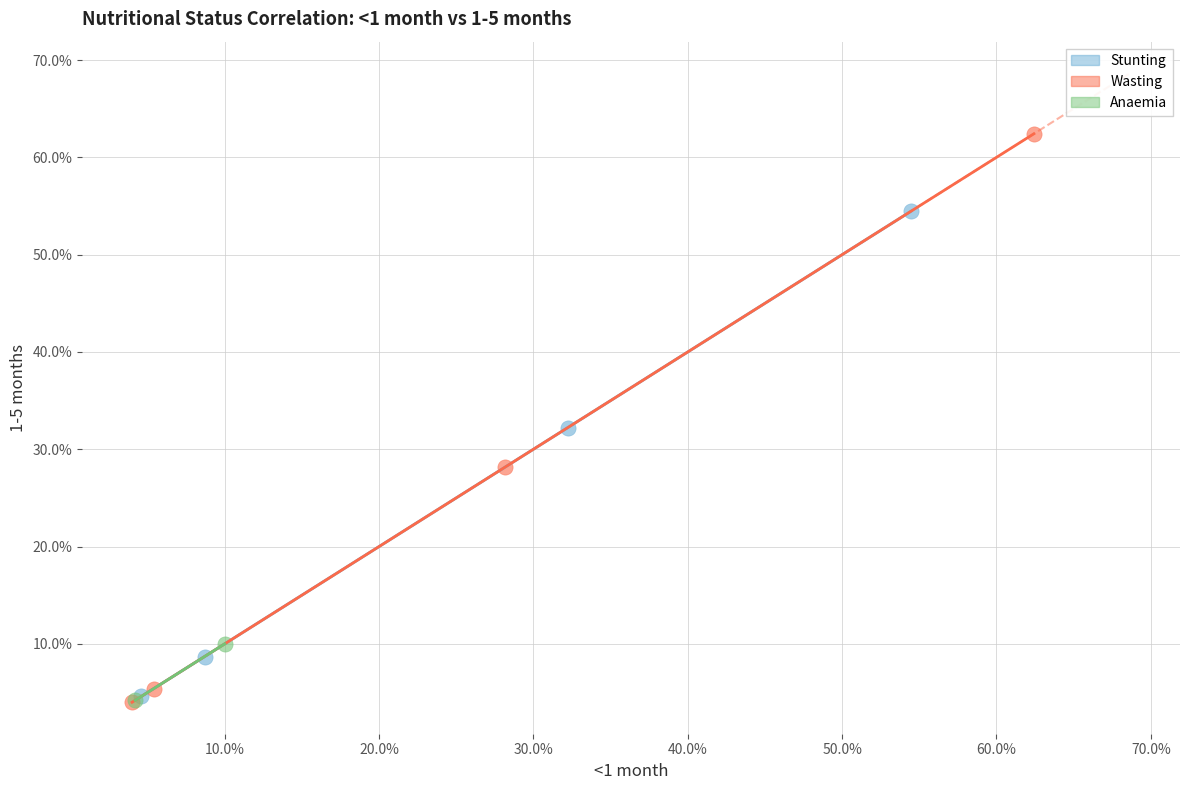

What are all the series names shown in the legend?

Stunting, Wasting, Anaemia